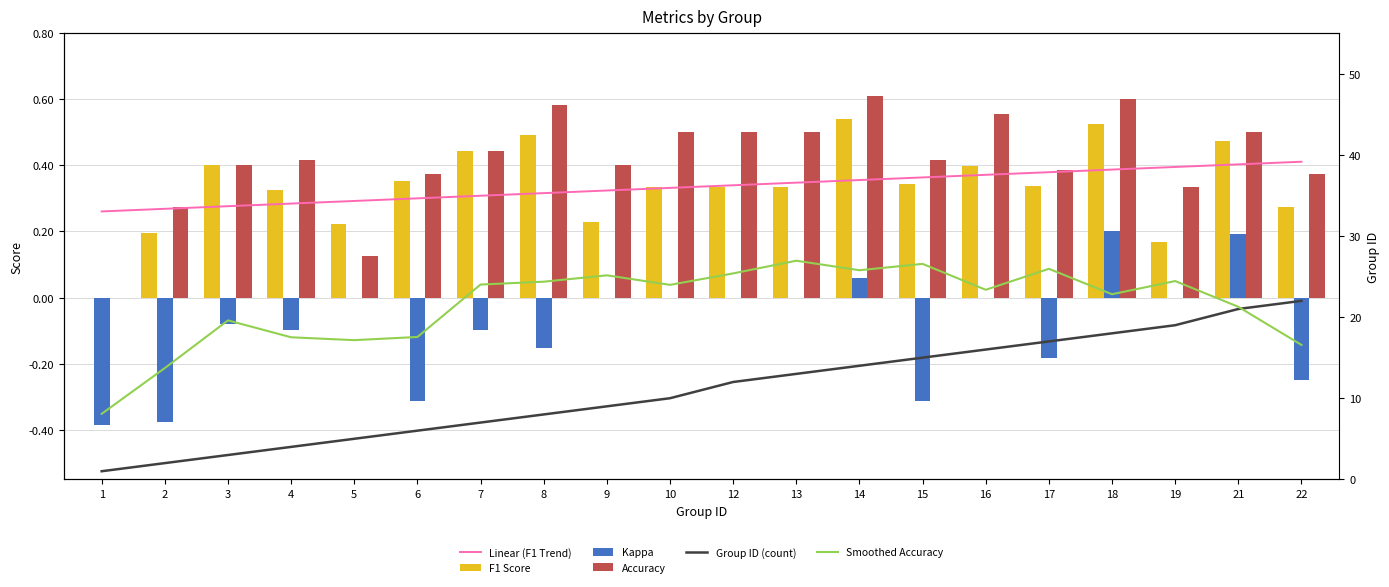

At which category does the chart reach its peak across all series?

22